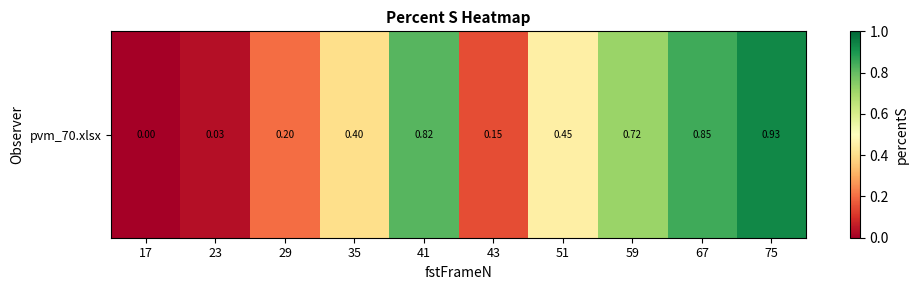

List the labels in order of value, largest first.

75, 67, 41, 59, 51, 35, 29, 43, 23, 17